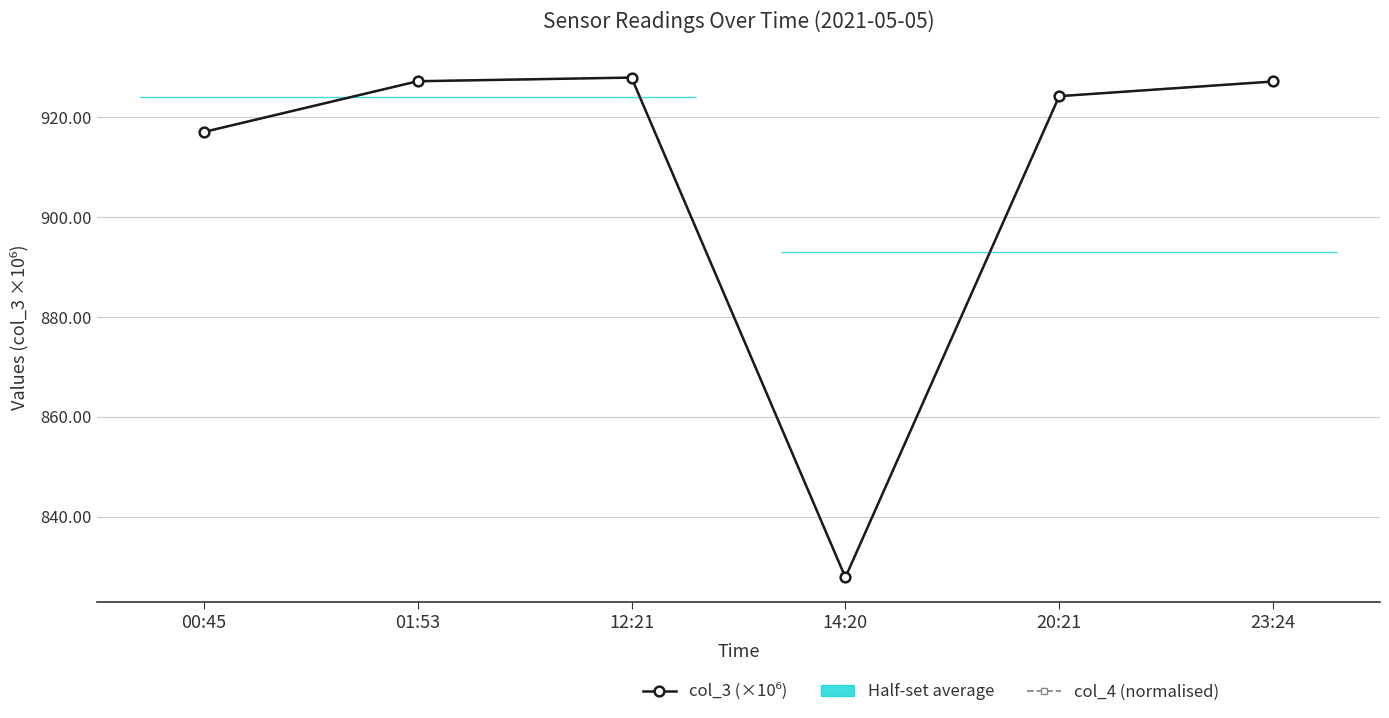

The value of col_3 (×10⁶) at 01:53 is 927.3. True or false?

True